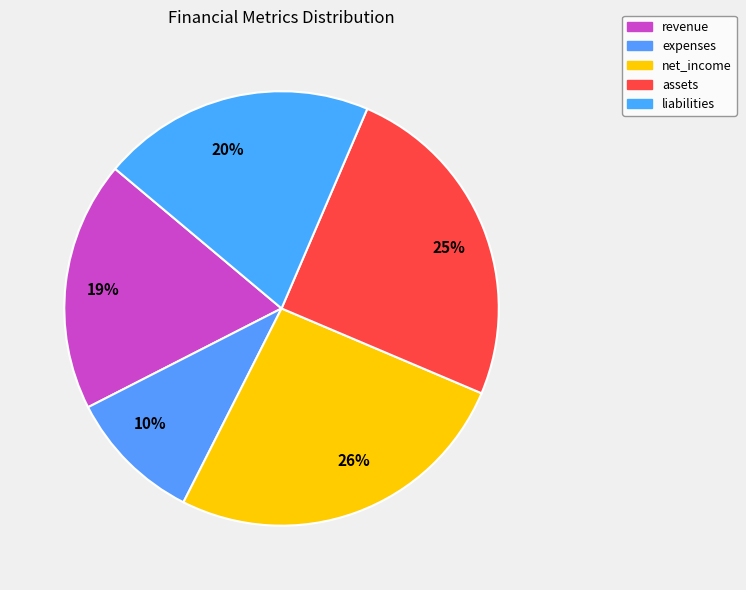

Count the number of slices in the pie.

5